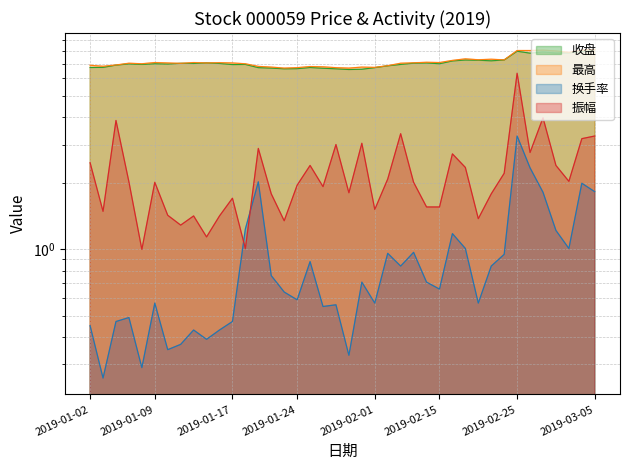

Which category has the lowest value in the 振幅 series?

2019-01-08